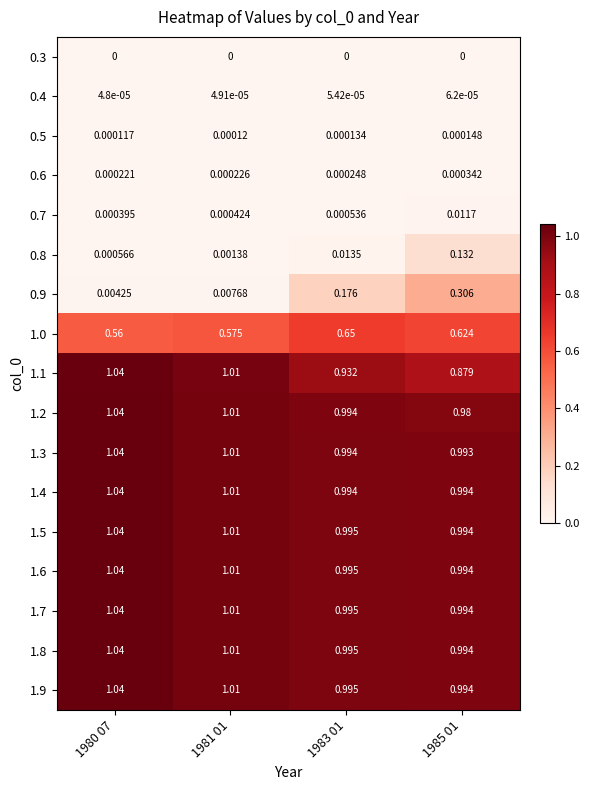

How many categories are shown in the chart?

4